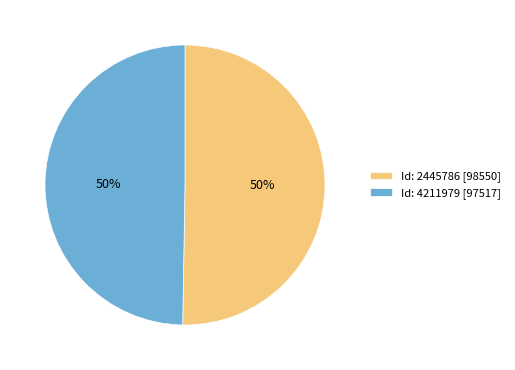

Combined, do Id: 2445786 [98550] and Id: 4211979 [97517] account for over 50%?

Yes